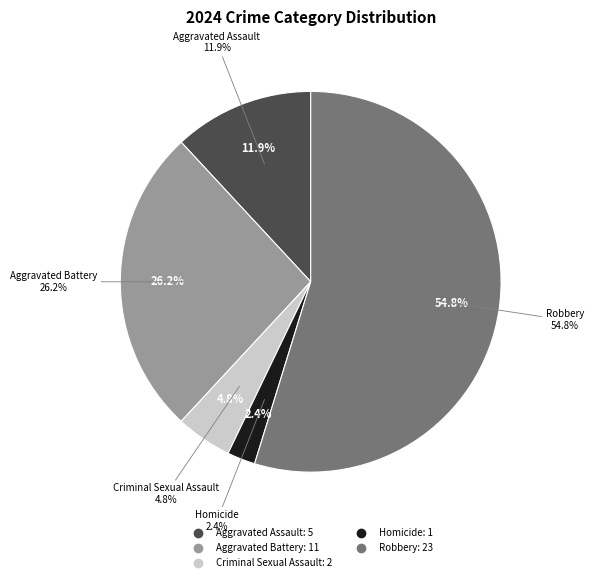

How much of the chart is everything except Robbery?

45.2%